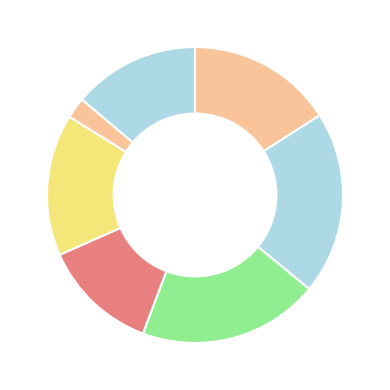

Is there a majority slice in this chart?

No